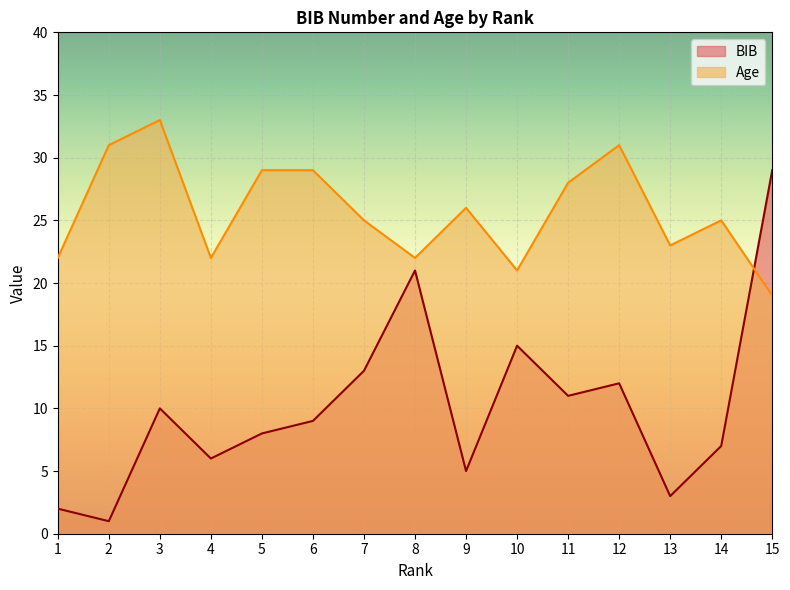

Which label corresponds to the largest value in the chart?

3